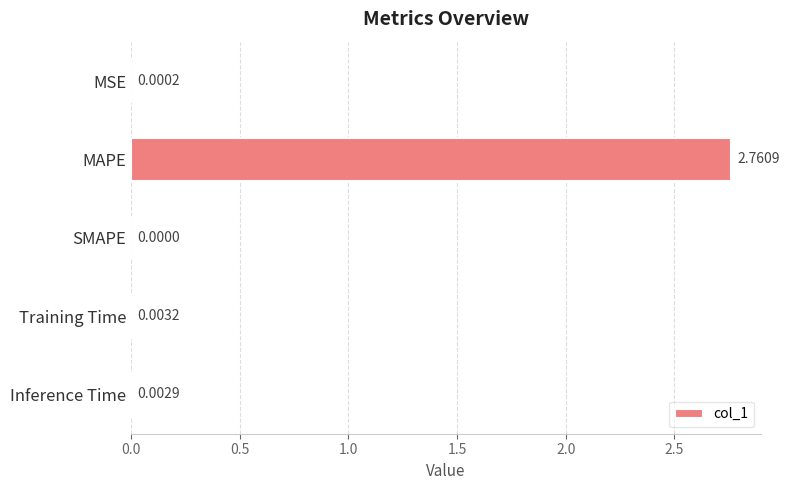

At which category does the chart reach its peak across all series?

MAPE